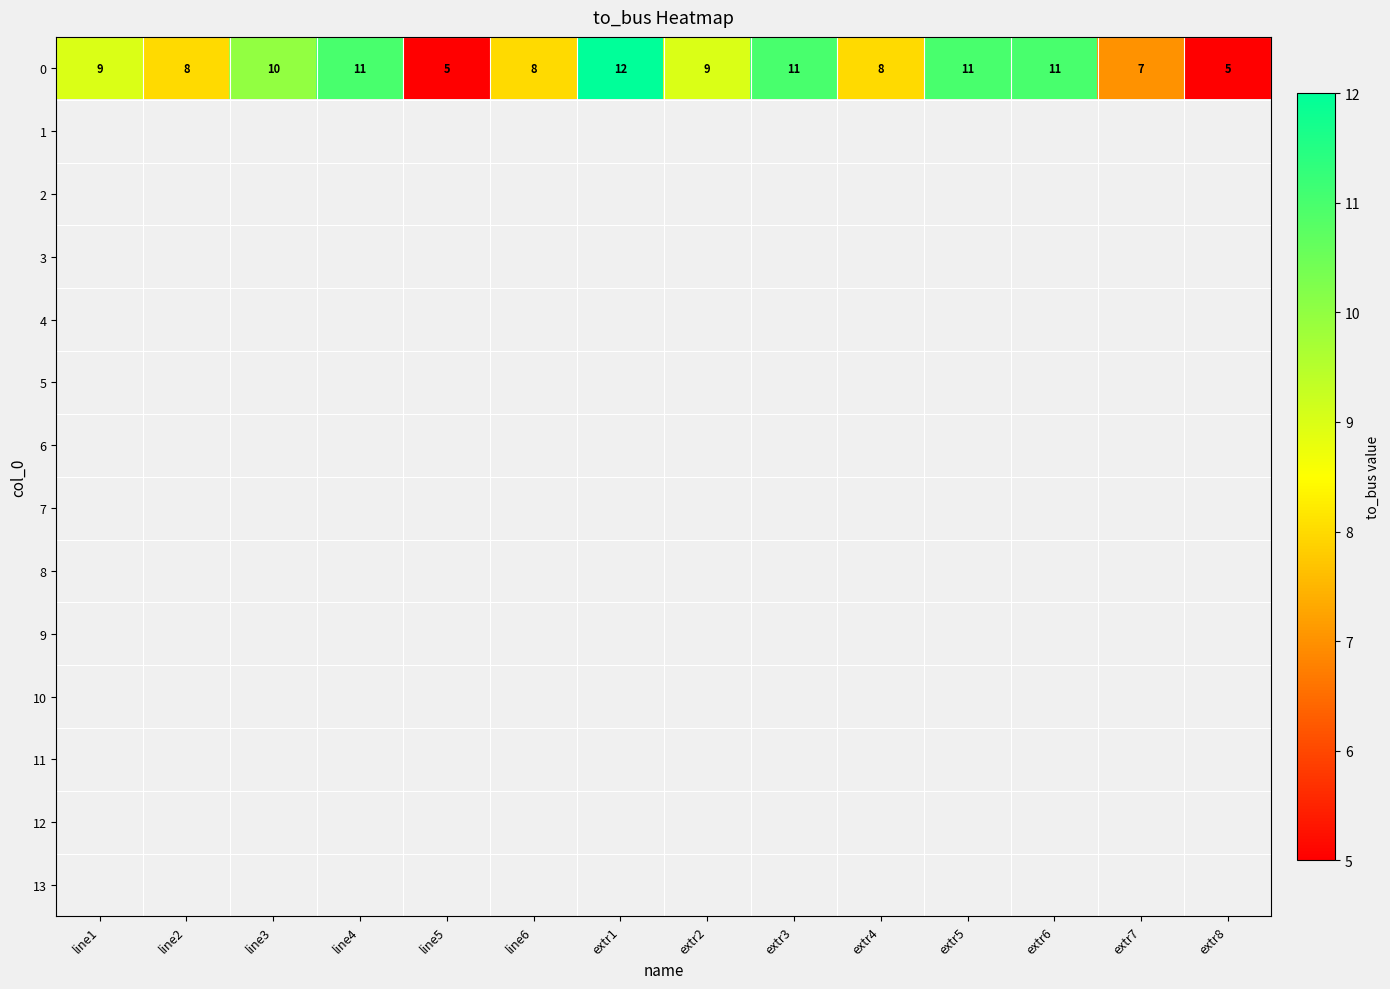

Is it true that 0 equals 8 at line2?

True